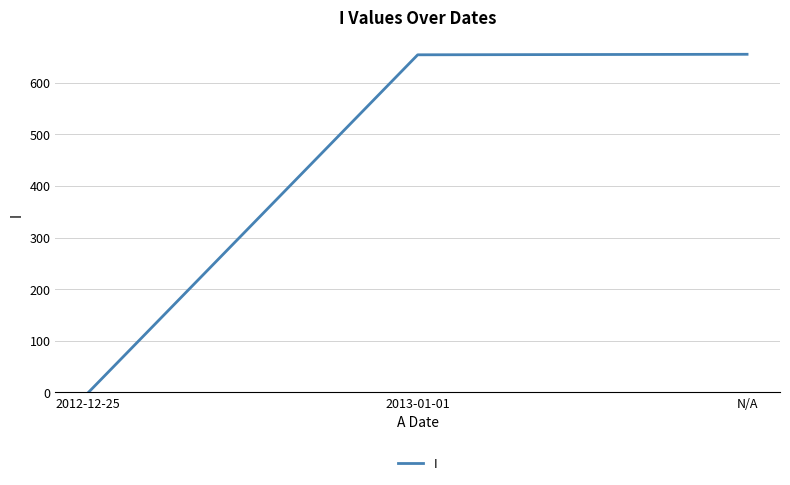

What position from the left is 2013-01-01?

2